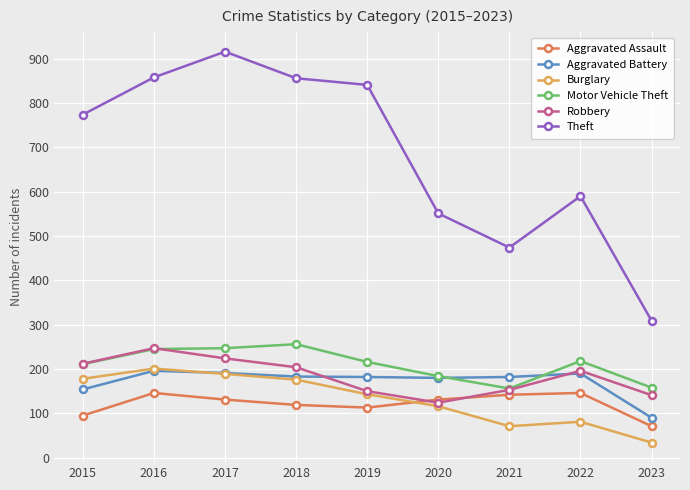

What is the difference between the second highest and minimum values in the Burglary series?

155